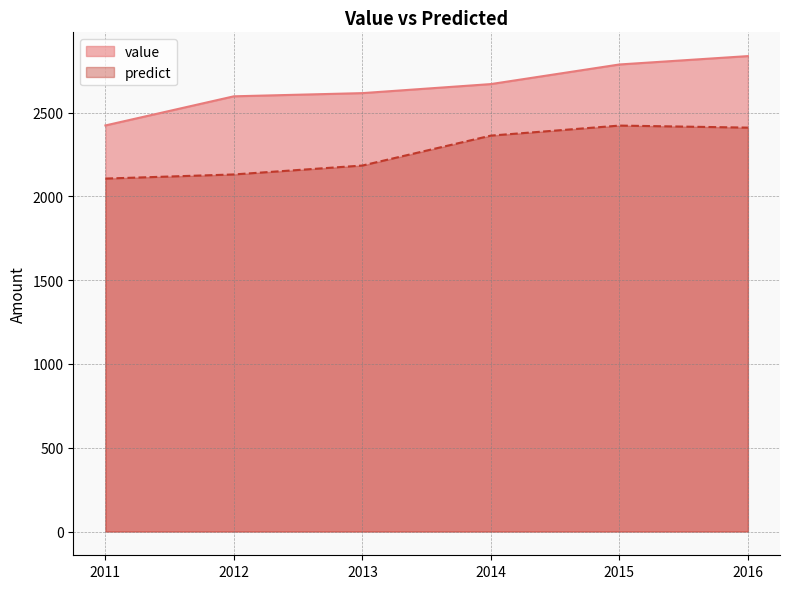

Rank the series at 2013 from lowest to highest value.

predict, value